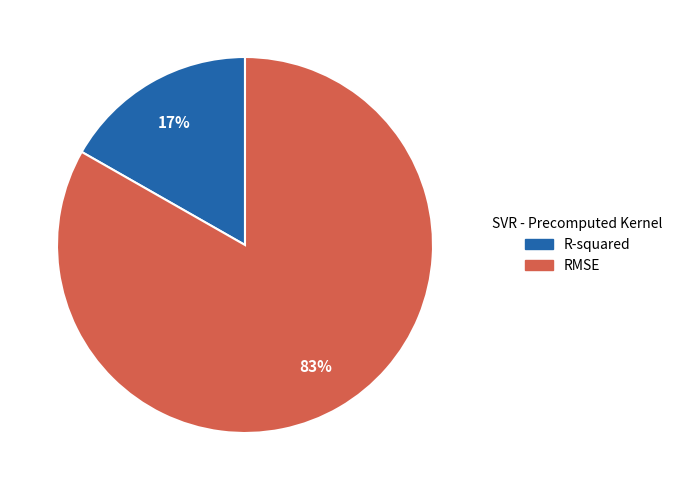

Count the number of slices in the pie.

2